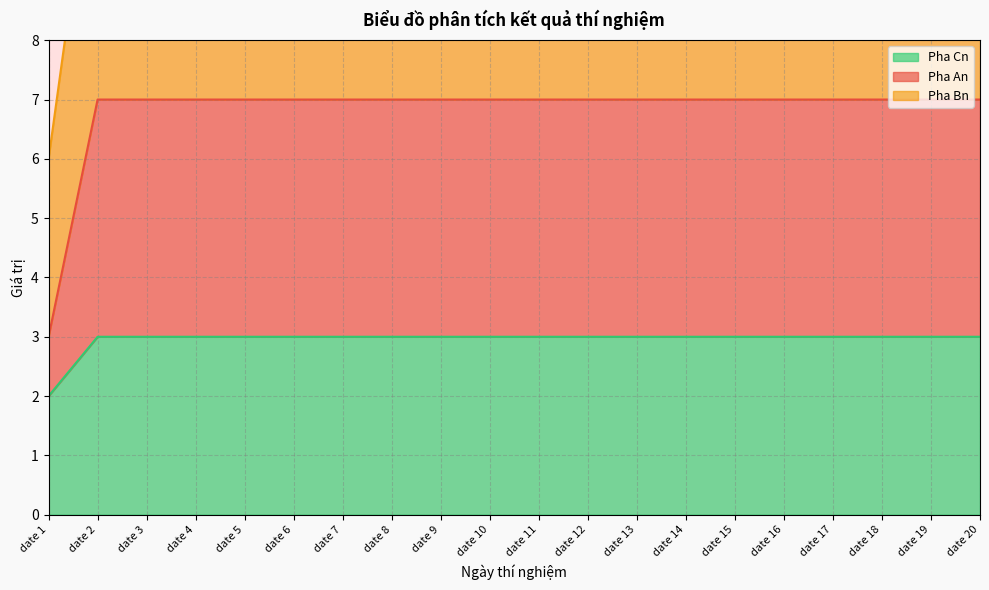

Read the Pha Cn value at date 12.

3